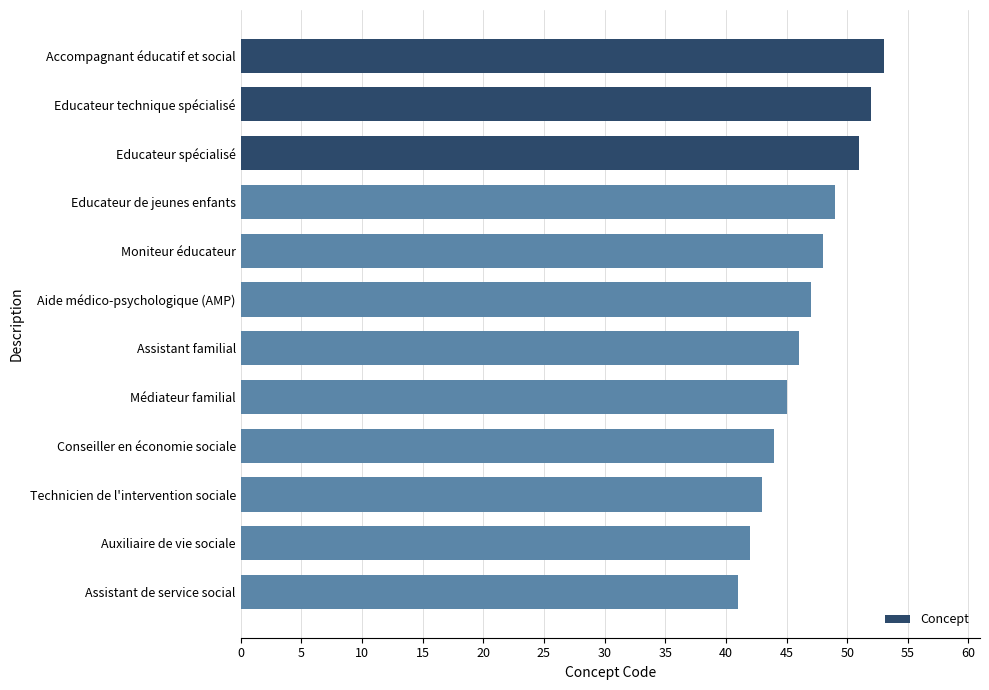

List the labels in order of value, largest first.

Accompagnant éducatif et social, Educateur technique spécialisé, Educateur spécialisé, Educateur de jeunes enfants, Moniteur éducateur, Aide médico-psychologique (AMP), Assistant familial, Médiateur familial, Conseiller en économie sociale, Technicien de l'intervention sociale, Auxiliaire de vie sociale, Assistant de service social